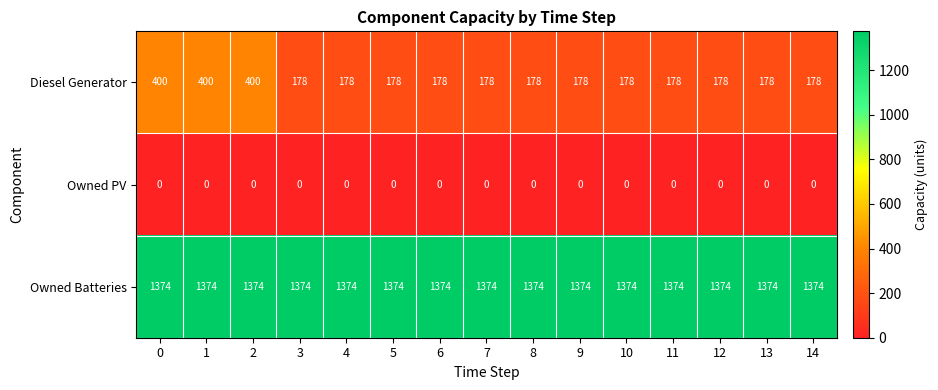

What is the spread (max minus min) of values at 7?

1374